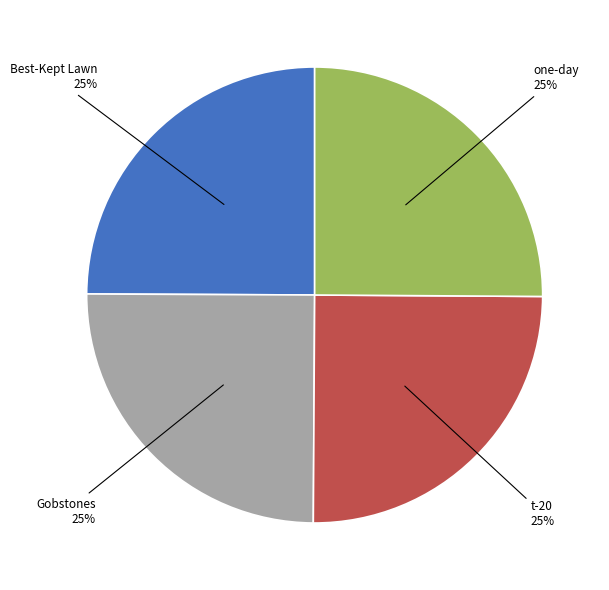

Is there any slice that represents more than half of the pie?

No